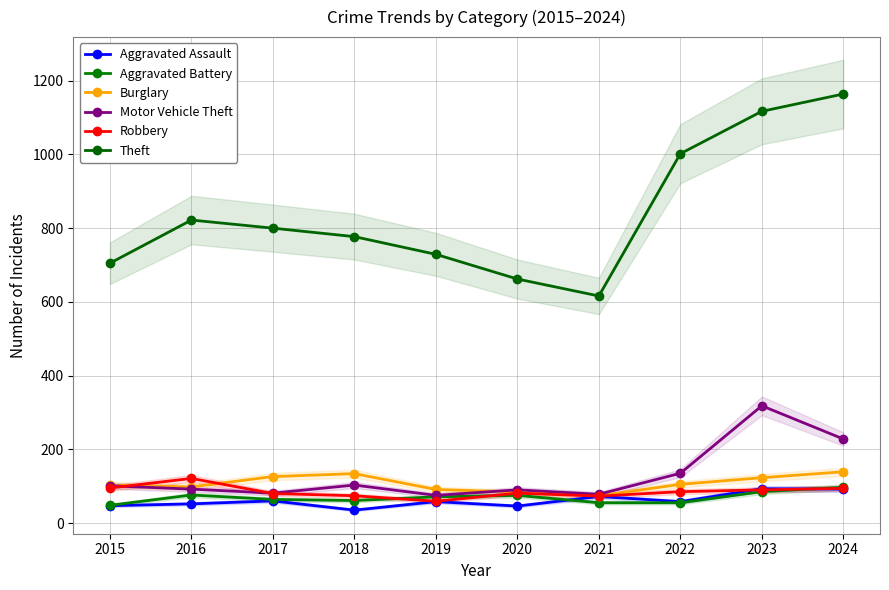

What is the minimum value for Burglary?

74